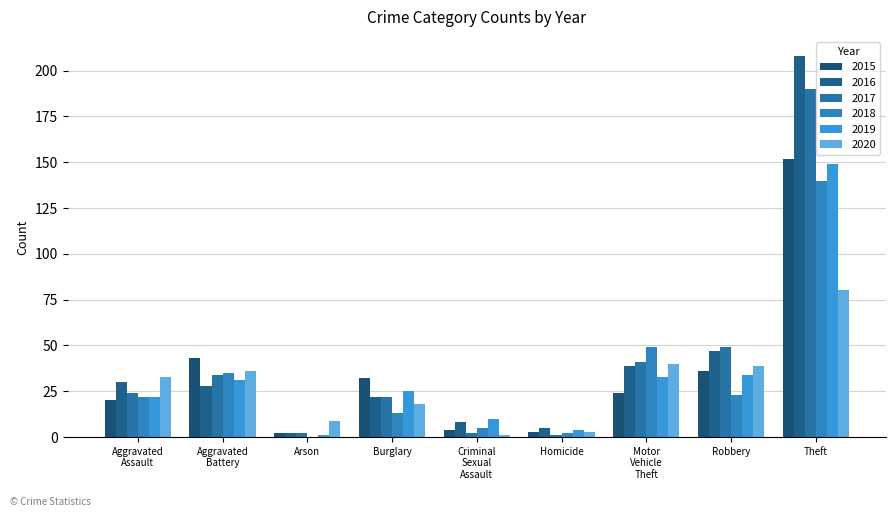

At which label does 2019 reach its peak?

Theft